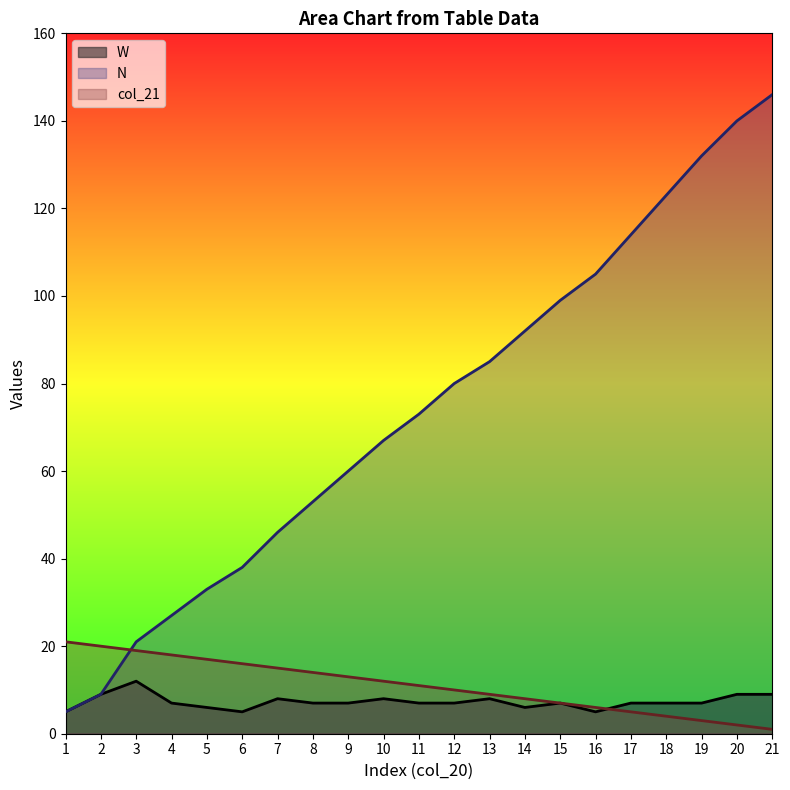

True or false: col_20 has a value of 15 at 7.

True